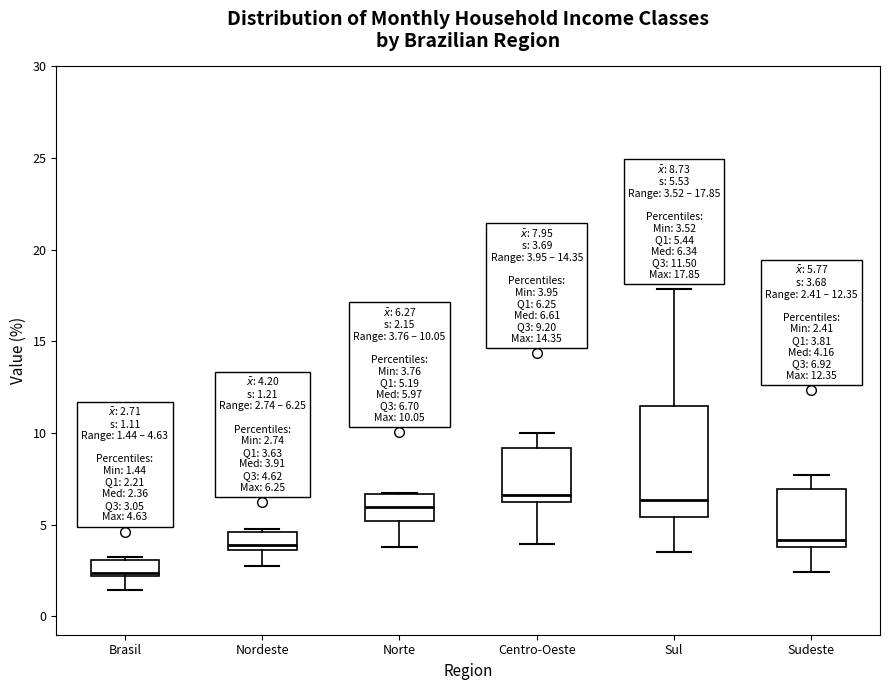

Which box is the tallest, from its lower edge to its upper edge?

Sul